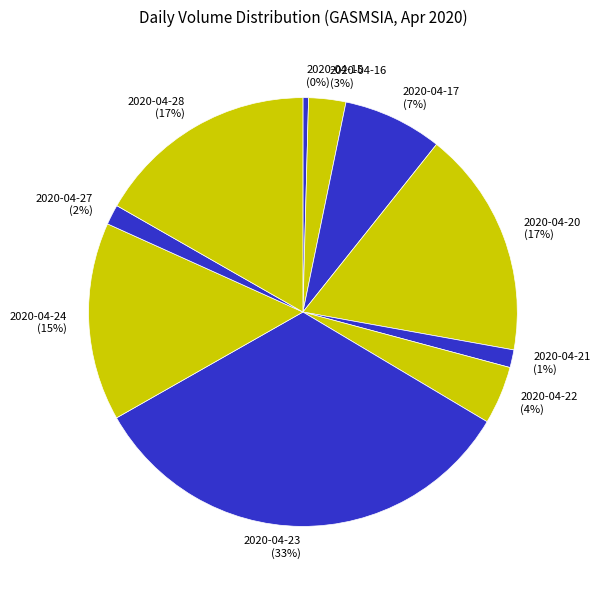

Which slice is the smallest?

2020-04-15